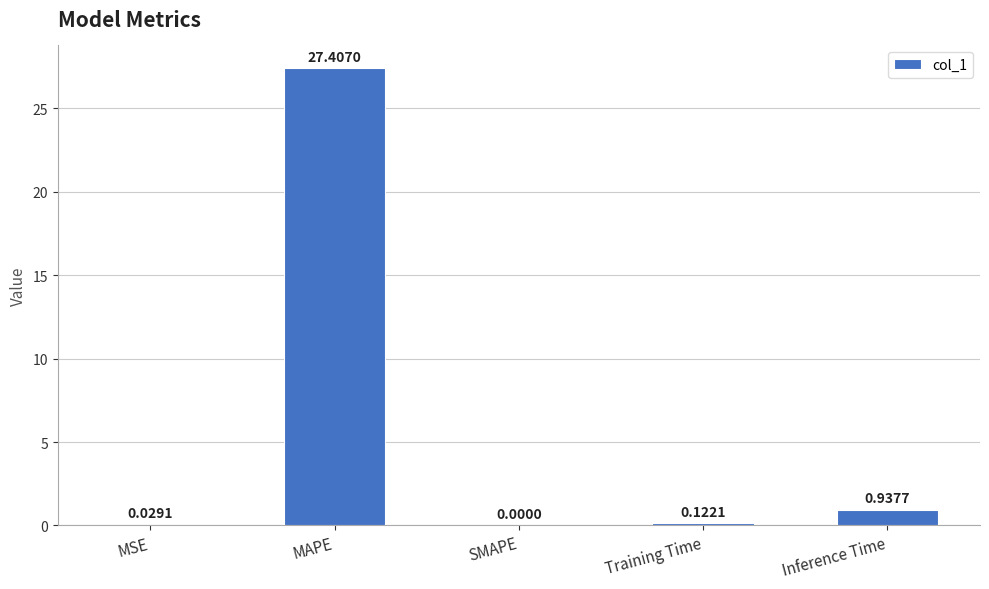

What is the change in value from MSE to Training Time?

+0.1